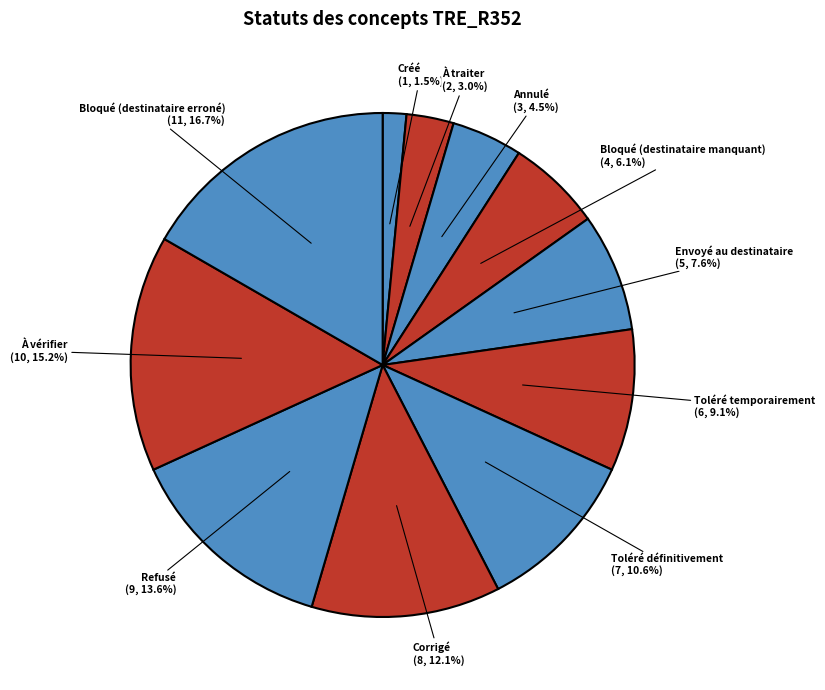

Rank the categories by value from lowest to highest.

Créé, À traiter, Annulé, Bloqué (destinataire manquant), Envoyé au destinataire, Toléré temporairement, Toléré définitivement, Corrigé, Refusé, À vérifier, Bloqué (destinataire erroné)